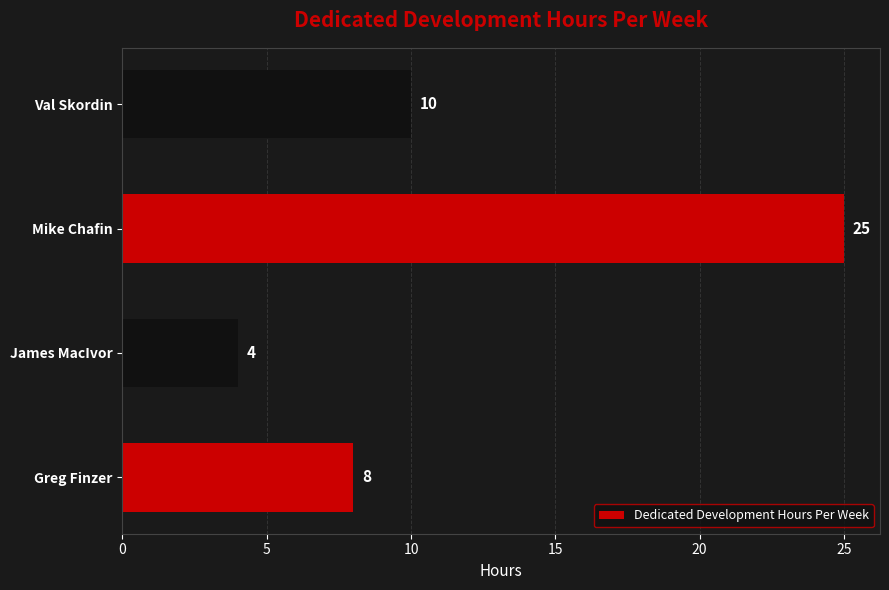

True or false: the data shows 13 at Greg Finzer.

False